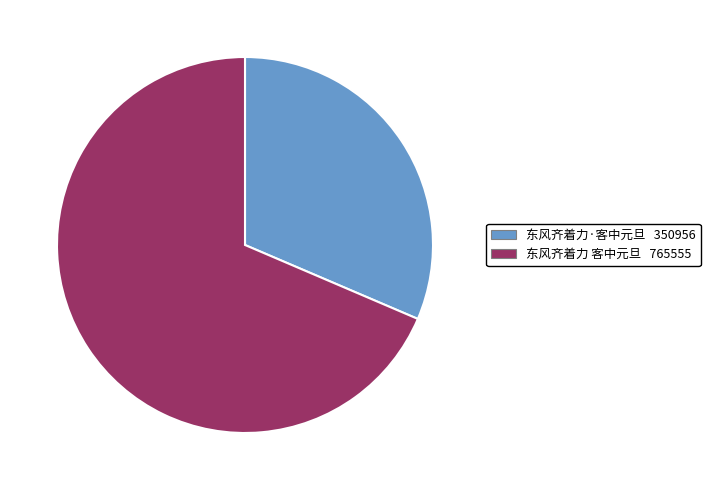

Do 东风齐着力 客中元旦 and 东风齐着力·客中元旦 together represent more than half of the pie?

Yes